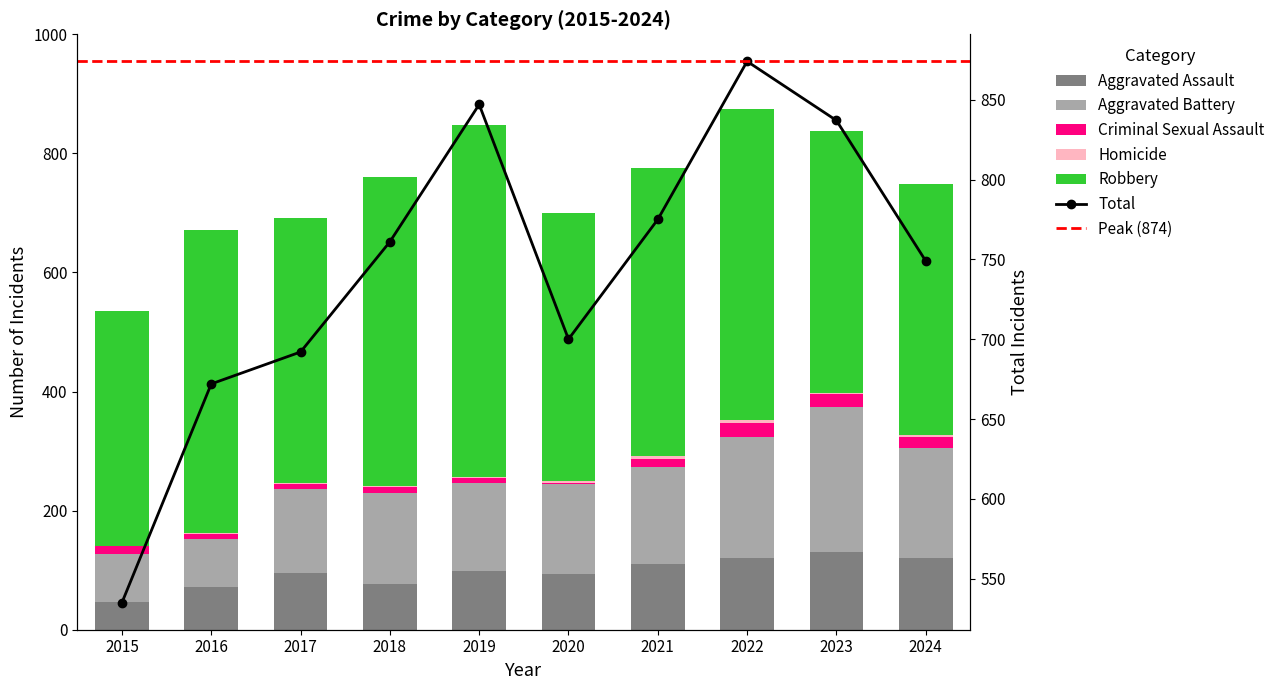

Is it true that Criminal Sexual Assault equals 36 at 2023?

False